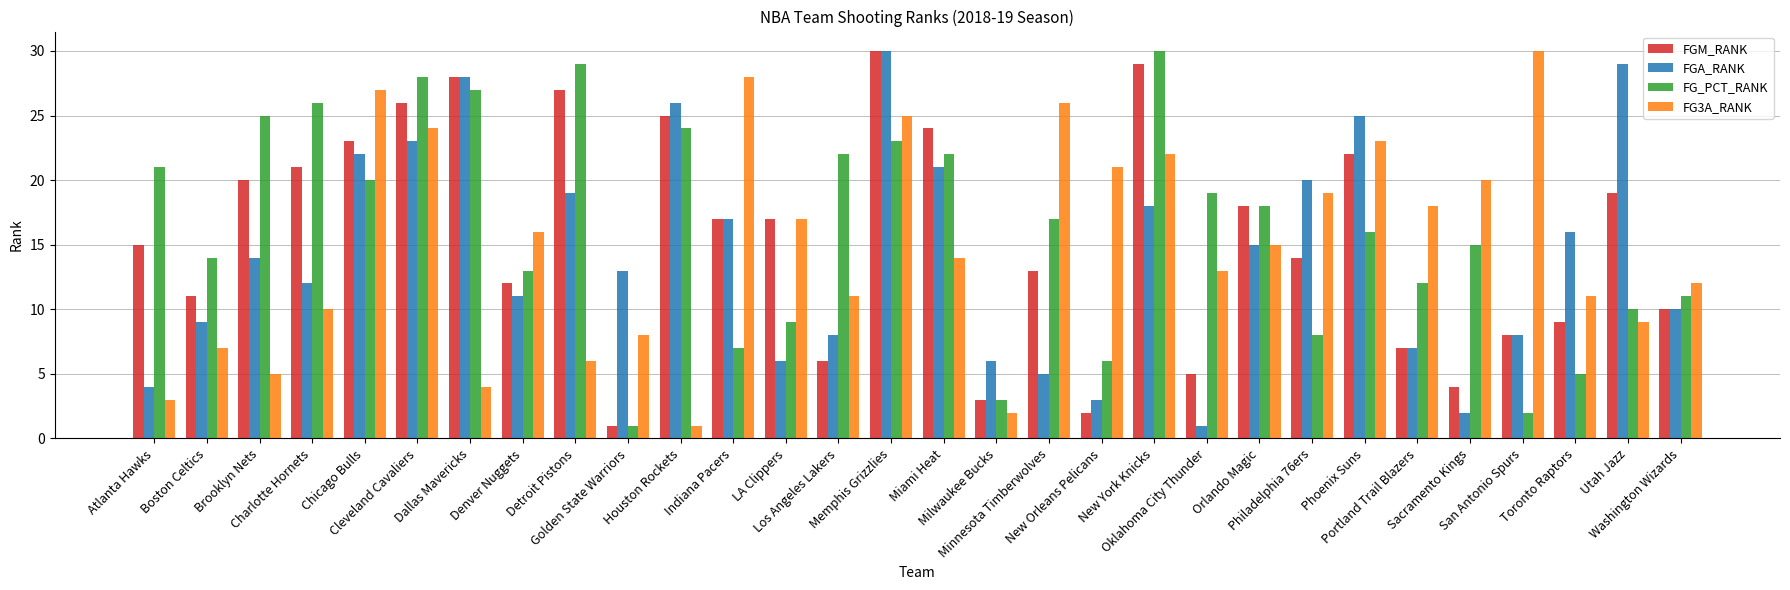

What is the highest value of the FGM_RANK series?

30